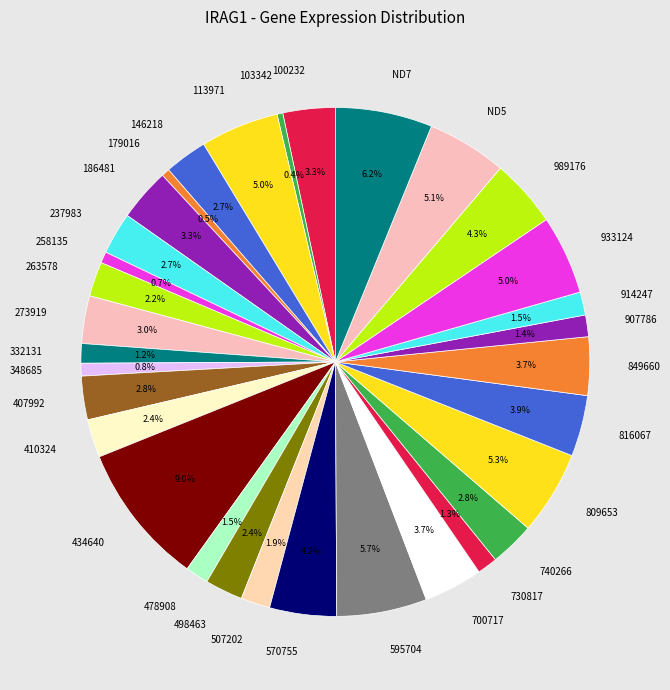

What is the largest slice in the pie chart?

434640